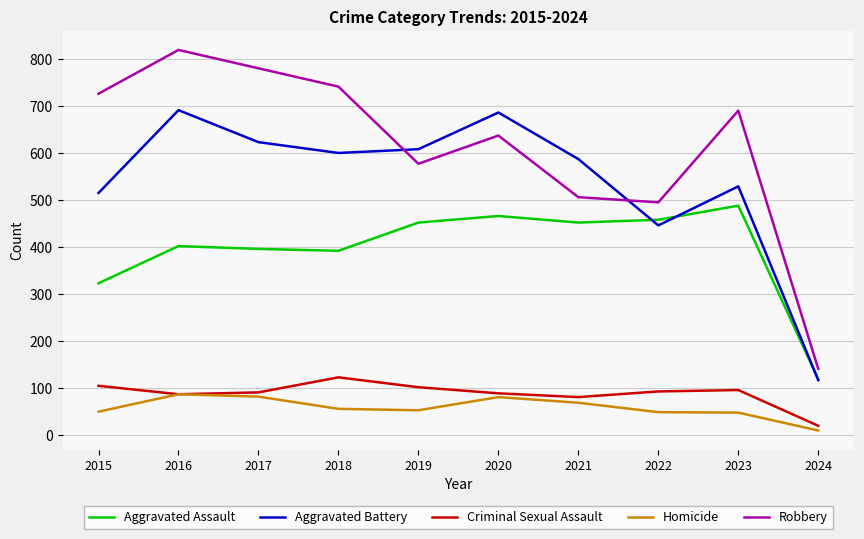

Which category has the lowest value across all series?

2024